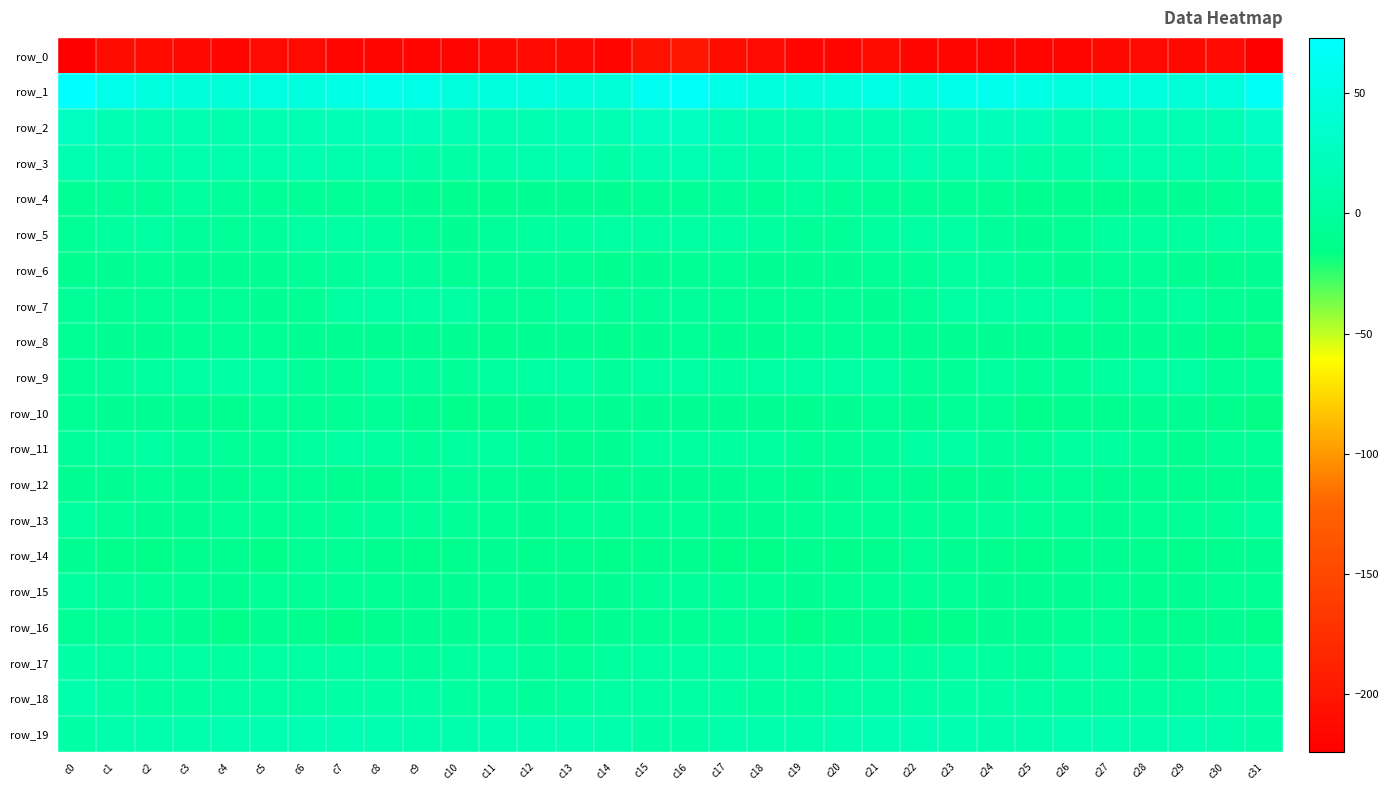

Reading left to right, what are all the values shown in this chart?

row_0: -233.1	-210.7	-211.7	-214.9	-217.9	-212.6	-214.5	-216.8	-218.1	-216.8	-219.3	-215.3	-214.3	-215.0	-216.2	-203.9	-201.9	-210.6	-212.4	-216.8	-216.2	-212.1	-216.2	-217.5	-217.3	-218.0	-217.8	-214.8	-214.3	-215.7	-213.8	-224.3
row_1: 72.2	57.5	47.7	45.1	44.2	50.4	49.6	51.4	59.1	54.8	47.1	48.9	49.0	44.0	42.5	61.7	68.5	52.6	46.7	44.3	46.2	51.2	48.4	55.0	59.1	51.0	47.4	49.2	47.7	42.5	47.3	64.6
row_2: 28.7	18.4	14.2	12.5	11.2	14.0	16.2	19.0	21.2	21.0	16.1	13.9	14.8	18.4	15.4	26.3	27.8	16.7	13.8	11.7	12.0	14.8	17.2	20.0	21.5	19.7	14.1	14.3	16.0	18.1	17.6	29.6
row_3: 14.2	10.8	8.6	10.3	9.8	9.9	12.8	11.2	10.0	8.0	7.8	8.3	10.7	12.4	7.7	14.0	16.0	10.8	9.0	10.4	9.4	10.9	12.7	10.7	9.5	7.3	7.6	9.5	11.2	11.5	8.6	16.7
row_4: -6.4	-3.4	-3.7	-0.9	-1.6	-2.9	-4.6	-5.1	-5.0	-8.5	-11.2	-10.1	-8.8	-7.6	-7.1	-5.1	-3.5	-2.4	-2.9	-0.6	-2.4	-3.1	-5.6	-4.4	-6.1	-9.8	-11.2	-9.4	-8.5	-7.3	-6.3	-4.0
row_5: -4.8	0.5	2.1	-1.7	-4.2	-1.8	2.5	3.7	1.0	-5.4	-8.3	-2.3	-0.2	-1.0	1.4	1.9	1.6	3.2	0.9	-2.8	-4.5	0.4	3.1	3.4	-1.3	-7.4	-6.1	-1.0	-0.5	-0.4	1.7	0.6
row_6: -10.0	-7.2	-6.8	-9.1	-9.2	-7.1	-4.0	-1.7	1.1	-1.8	-7.0	-6.1	-4.3	-6.0	-9.7	-7.2	-6.0	-4.8	-8.0	-9.1	-9.3	-5.4	-3.6	-0.2	0.9	-4.1	-7.3	-5.4	-4.2	-7.8	-10.8	-8.8
row_7: -3.5	-6.1	-5.1	-5.7	-4.9	-7.8	-5.9	1.2	4.6	3.1	4.1	-3.6	-4.7	0.0	-3.9	-3.3	-2.2	-4.8	-4.9	-5.8	-5.5	-8.5	-3.2	3.2	4.3	3.2	2.1	-5.7	-2.4	-1.1	-6.9	-10.7
row_8: -6.2	-8.4	-8.6	-6.8	-2.9	-6.3	-7.4	-8.5	-7.1	-7.4	-8.7	-9.5	-9.2	-7.9	-11.1	-8.6	-5.7	-7.9	-8.3	-5.2	-3.8	-7.0	-7.9	-7.9	-7.1	-7.8	-9.7	-9.1	-8.6	-9.0	-13.5	-18.1
row_9: -3.6	-1.6	0.8	4.1	6.1	4.3	-2.6	-5.1	-1.2	-1.3	-3.2	-0.6	1.1	4.4	-1.7	3.0	3.4	-0.0	1.8	5.2	5.7	2.8	-5.2	-3.1	-0.9	-2.4	-2.5	0.2	2.7	2.8	-3.8	-3.6
row_10: -6.6	-8.0	-8.2	-8.8	-9.4	-5.5	-6.2	-6.3	-4.2	-9.6	-12.0	-10.6	-8.4	-6.6	-9.0	-9.0	-7.8	-8.6	-7.6	-10.1	-7.8	-4.8	-7.1	-4.8	-5.4	-11.9	-11.1	-10.0	-7.3	-7.1	-11.2	-16.6
row_11: -1.4	0.0	1.3	-1.8	-4.2	-3.9	0.8	1.8	0.8	-4.2	-1.2	-0.1	-3.5	-9.6	-7.2	-0.0	-0.0	0.6	0.6	-3.0	-4.8	-2.2	1.5	2.0	-1.4	-4.3	0.5	-1.0	-5.9	-10.0	-5.6	-2.8
row_12: -8.4	-8.4	-6.4	-8.2	-9.0	-5.6	-6.3	-10.1	-9.8	-4.8	-4.3	-6.5	-8.9	-11.5	-10.0	-8.2	-8.6	-8.4	-6.2	-9.4	-7.5	-5.3	-7.9	-10.9	-7.7	-4.3	-4.7	-7.6	-9.8	-11.6	-9.6	-7.6
row_13: 0.6	-4.2	-8.3	-7.3	-5.8	-6.1	-4.6	-4.4	-1.7	-2.5	-4.7	-6.6	-7.4	-5.1	-4.5	-3.7	-3.6	-7.5	-8.4	-6.5	-5.5	-5.5	-4.8	-3.2	-1.4	-3.9	-4.9	-7.7	-6.4	-5.3	-3.7	0.0
row_14: -7.7	-12.2	-15.0	-10.9	-10.4	-12.9	-6.5	-6.0	-9.5	-12.2	-11.6	-8.6	-10.7	-11.5	-12.2	-10.9	-10.3	-14.9	-14.1	-9.8	-11.9	-11.2	-5.1	-7.2	-10.6	-12.8	-10.0	-9.3	-11.4	-11.9	-11.6	-8.0
row_15: 0.2	-2.0	-3.8	-6.5	-7.3	-5.4	-4.4	-4.9	-6.3	-8.6	-8.6	-6.1	-7.9	-9.4	-7.1	-2.8	-1.7	-3.8	-4.5	-7.5	-6.6	-4.6	-4.7	-4.9	-7.5	-9.1	-7.6	-5.9	-9.4	-8.6	-6.5	-6.4
row_16: -5.3	-4.6	-3.1	-8.8	-13.4	-7.8	-10.9	-13.3	-9.6	-8.0	-7.5	-5.5	-8.1	-12.8	-7.5	-6.6	-7.0	-4.6	-4.2	-11.8	-11.4	-7.4	-13.3	-11.8	-8.9	-8.0	-6.6	-5.5	-10.7	-11.1	-7.9	-11.7
row_17: 6.0	3.3	2.3	1.3	-1.1	1.7	1.1	1.3	0.6	-1.4	0.4	2.7	-1.4	-5.8	-0.7	3.7	3.7	1.7	2.4	-0.2	0.0	1.8	0.5	1.5	-0.4	-1.3	2.0	1.8	-3.7	-4.9	0.4	1.2
row_18: 10.9	5.8	-0.1	0.1	1.2	3.6	4.1	6.0	7.3	4.4	0.5	0.2	-1.4	0.4	2.5	3.7	4.2	2.3	-0.6	0.4	2.2	3.9	4.6	6.4	7.4	2.1	0.4	-0.6	-1.1	1.0	2.1	-1.0
row_19: 7.4	10.0	11.3	11.0	12.3	14.9	16.9	16.2	11.8	10.5	11.4	14.0	11.9	12.0	10.7	7.6	6.4	10.2	11.2	11.2	13.2	15.5	17.5	14.5	11.2	10.1	12.7	13.7	11.1	12.3	9.2	6.5